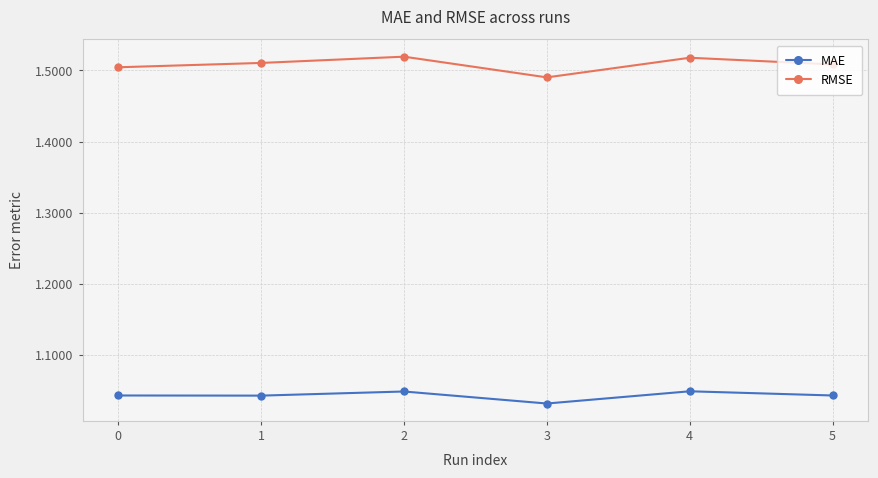

True or false: RMSE and MAE intersect in this chart.

False